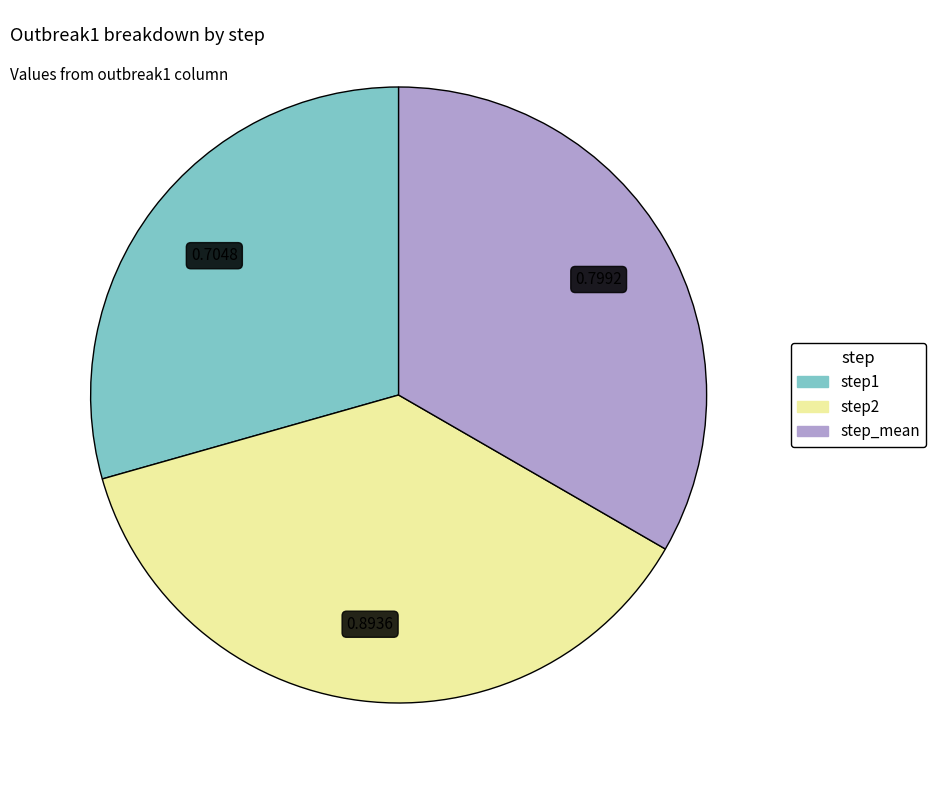

Does step_mean account for over 50% of the chart?

No